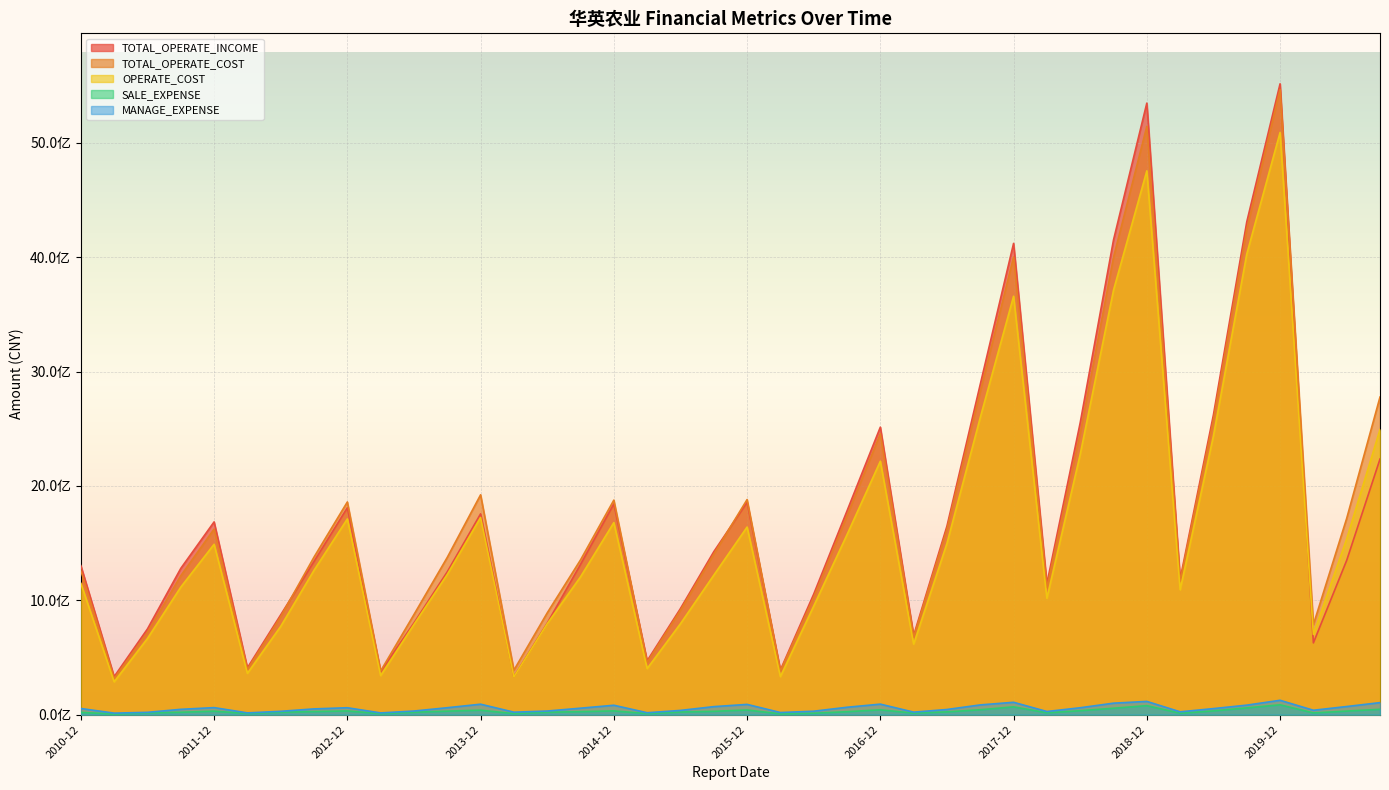

Does the chart display data point markers on the line(s)?

No